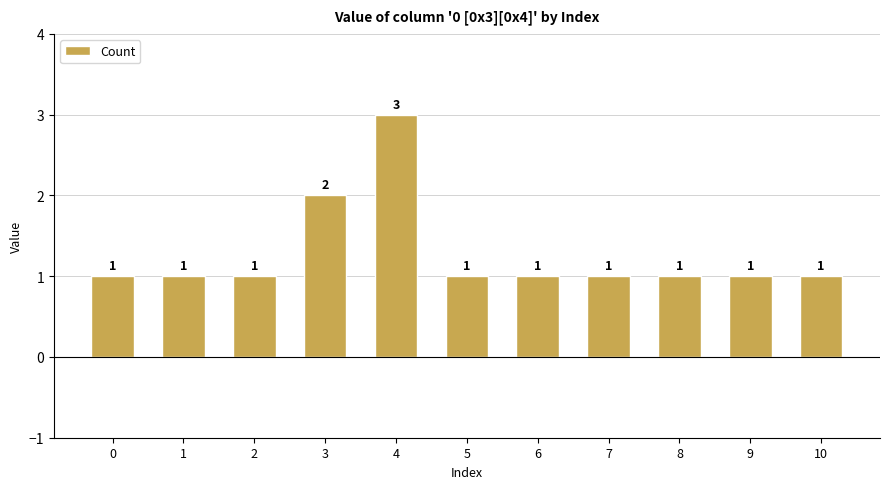

What is the sum of all values?

14